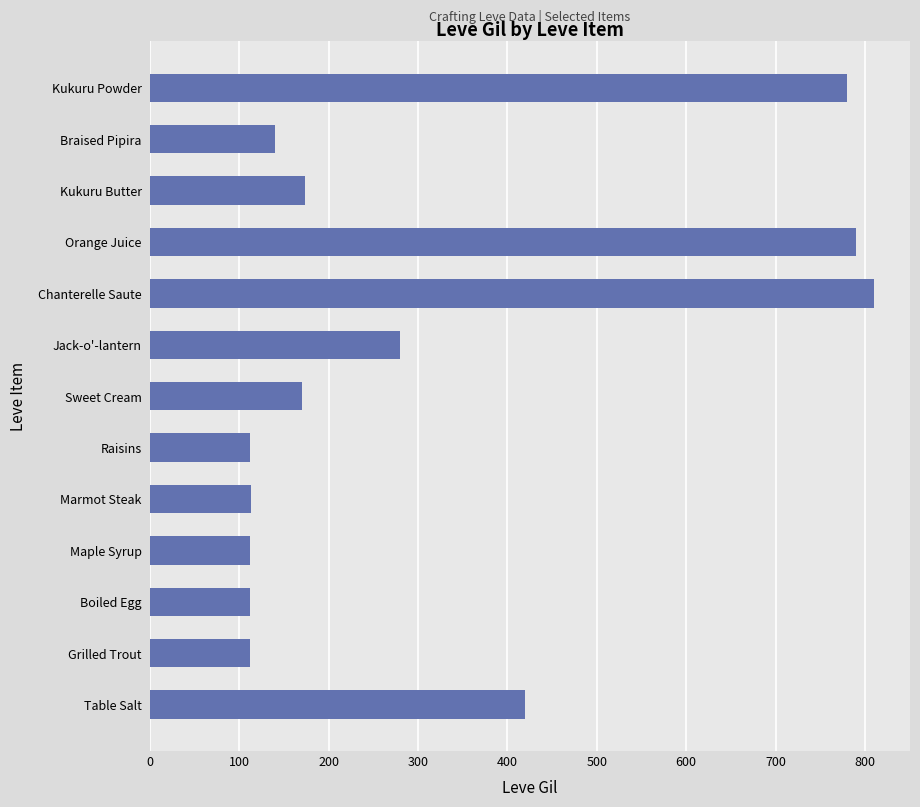

Which category has the highest value across all series?

Chanterelle Saute